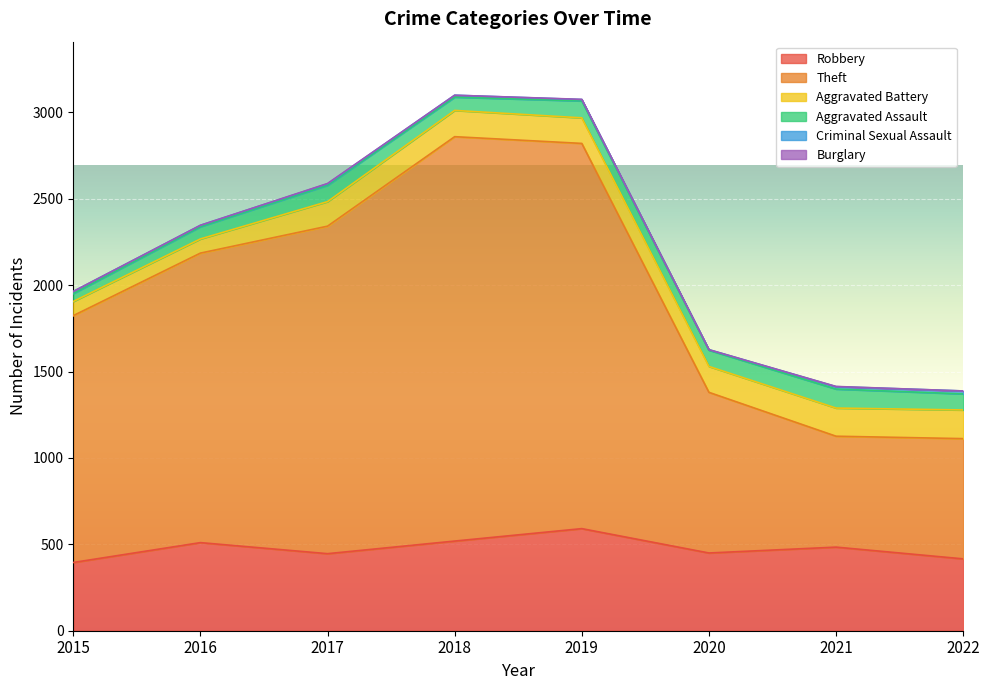

Which series has the largest range (max minus min)?

Theft